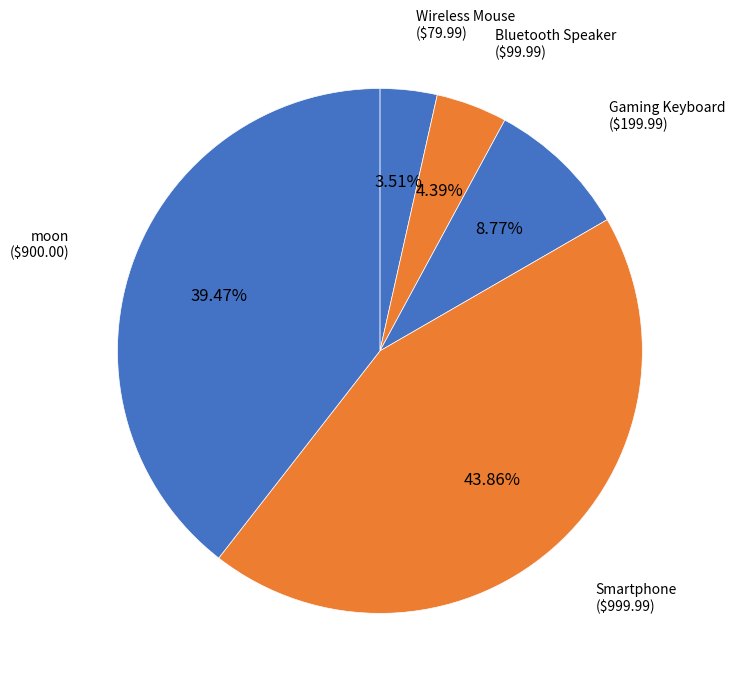

Count the number of slices in the pie.

5